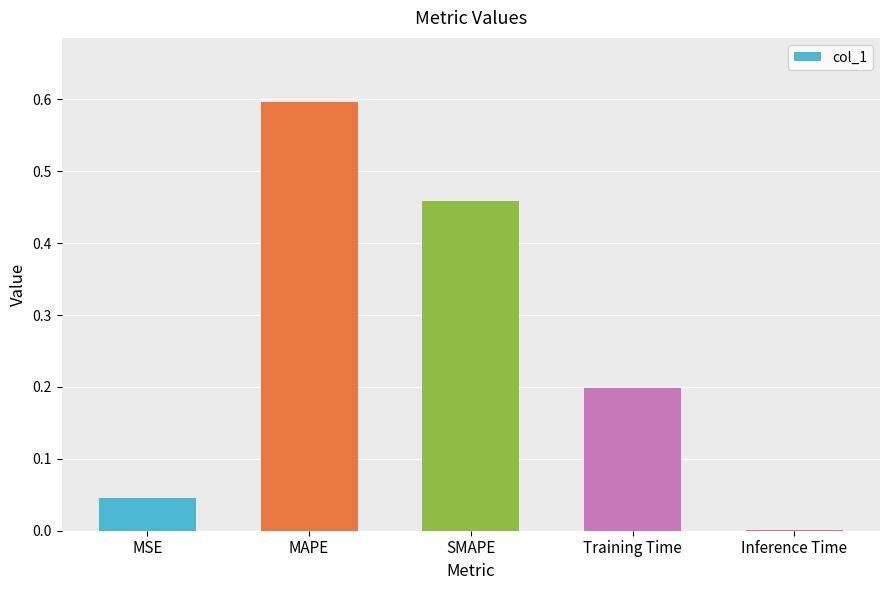

What is the change in value from MAPE to Training Time?

-0.4